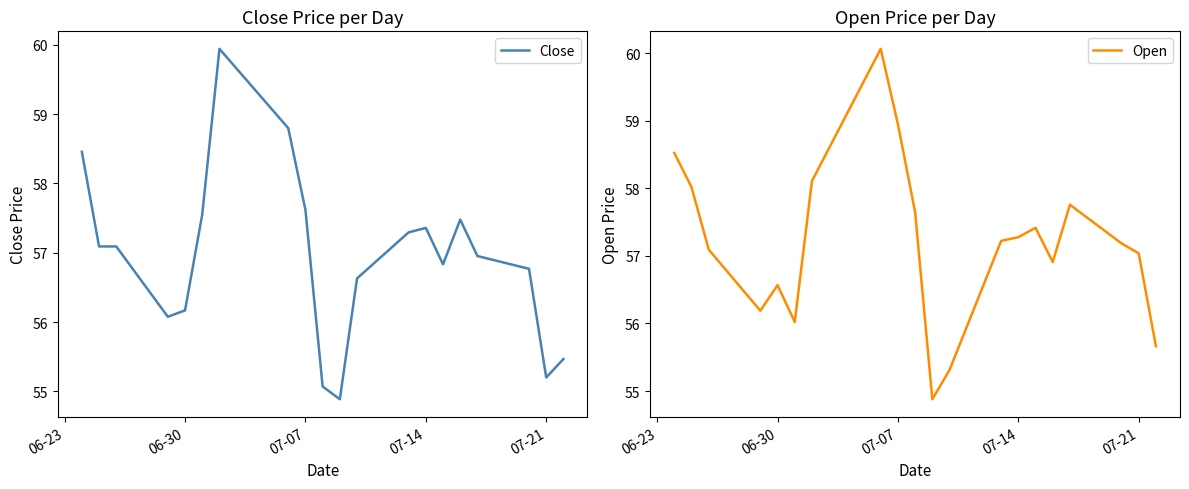

What is the minimum value for Open?

54.9